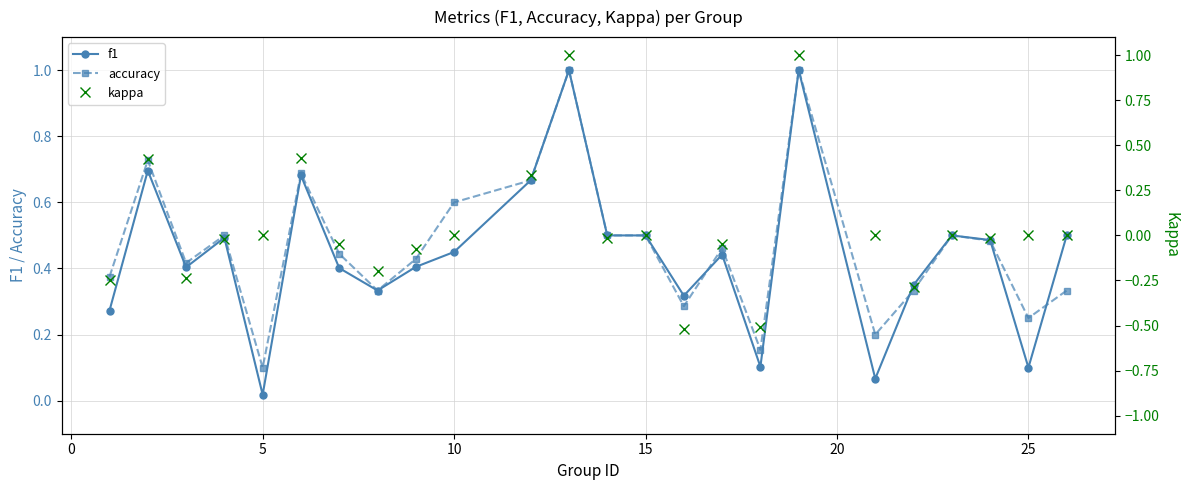

True or false: kappa and f1 cross at least once.

False